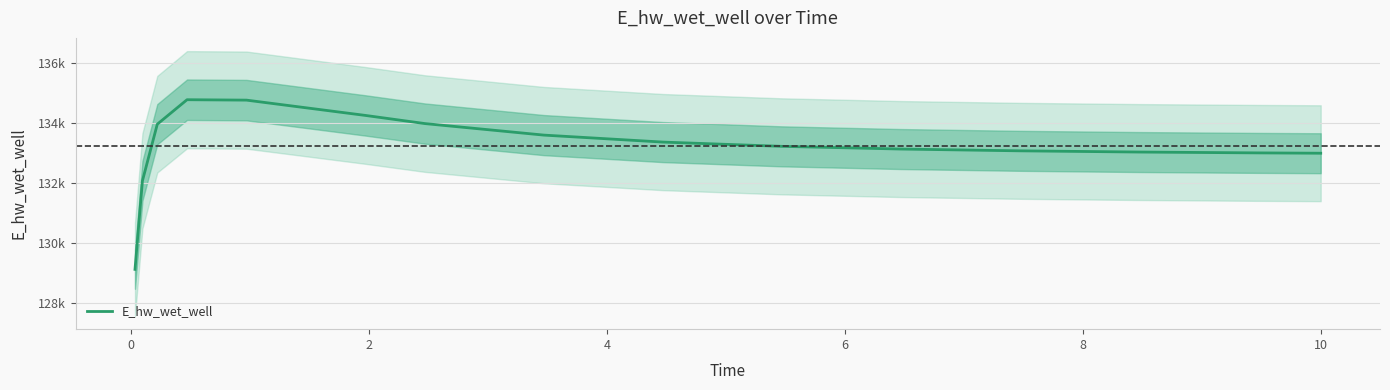

Which has a higher value, −2 or 14?

14